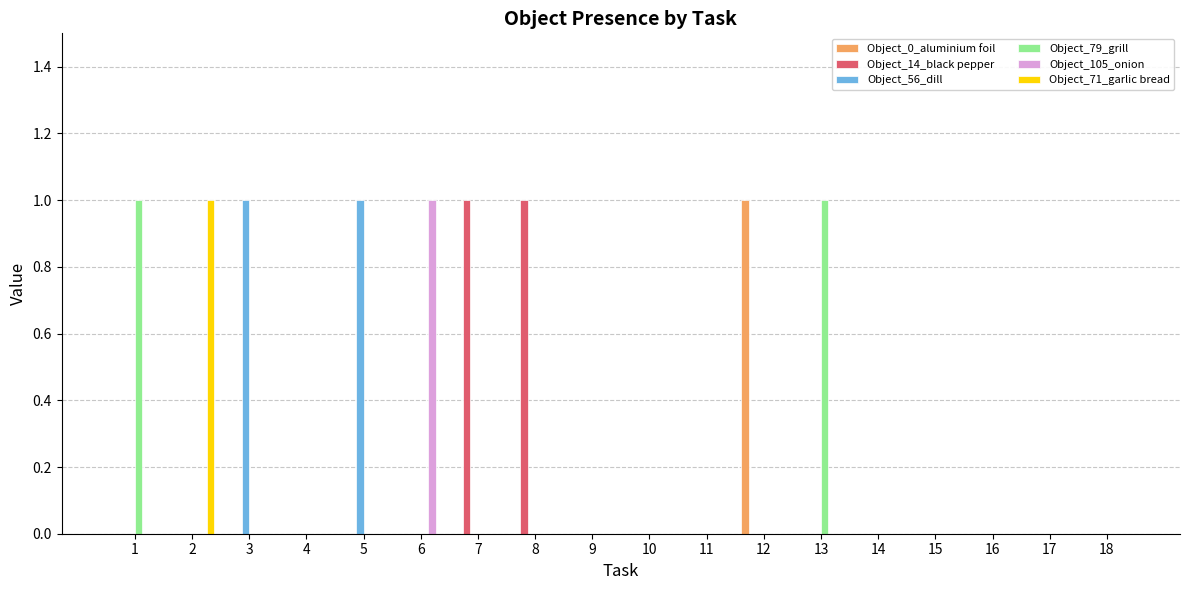

True or false: Object_71_garlic bread has a value of 0 at 9.

True